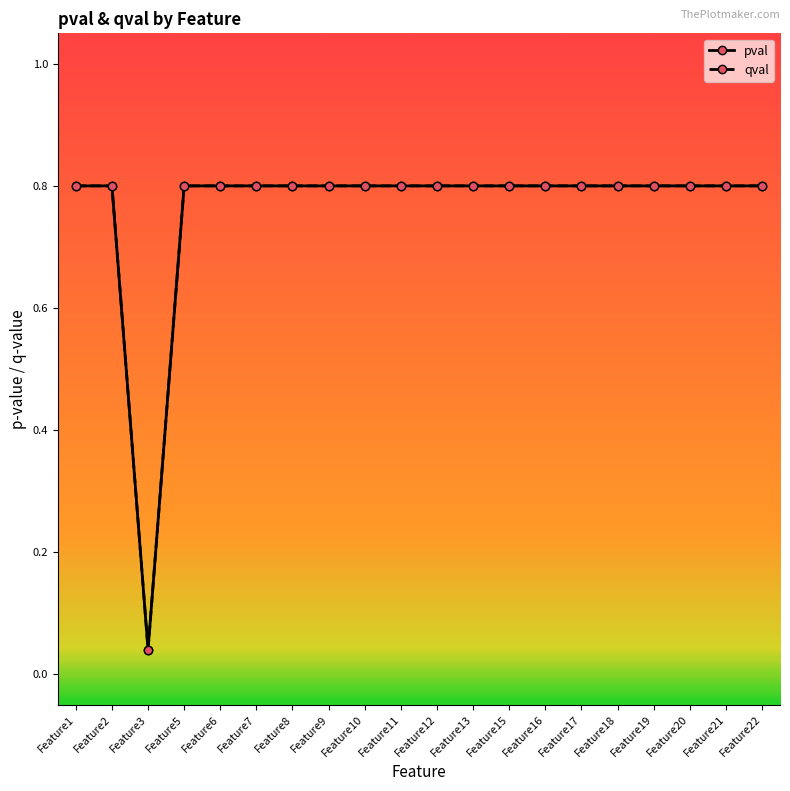

True or false: qval and pval cross at least once.

False